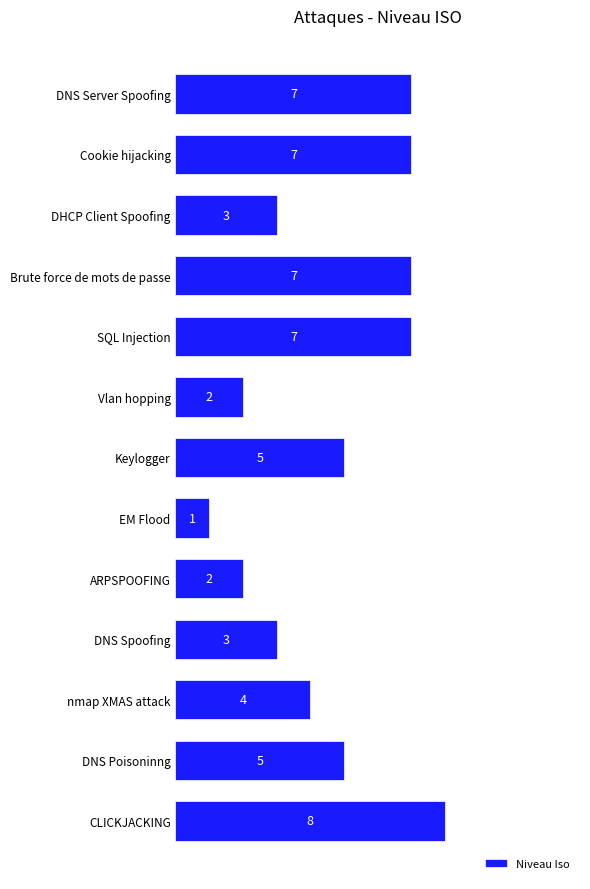

The value at EM Flood is 1. True or false?

True